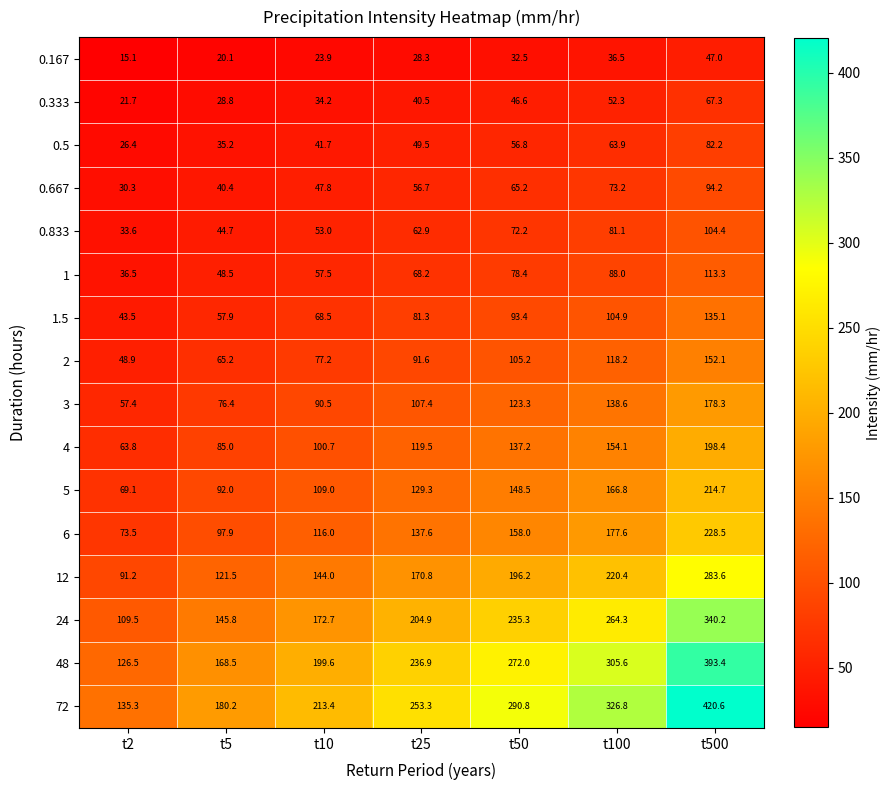

At how many categories does at least one series exceed 341?

1